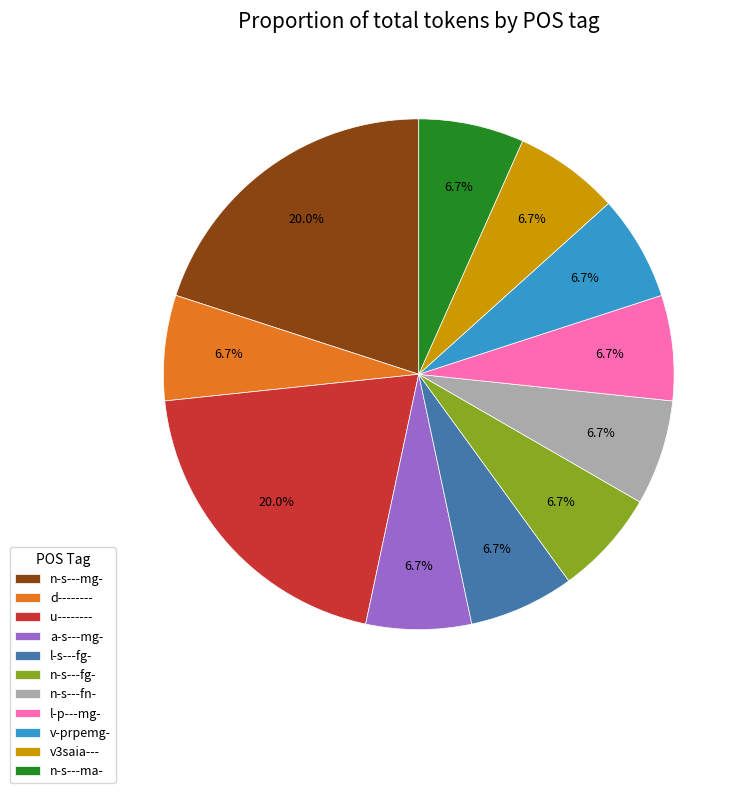

Do u-------- and v-prpemg- together represent more than half of the pie?

No